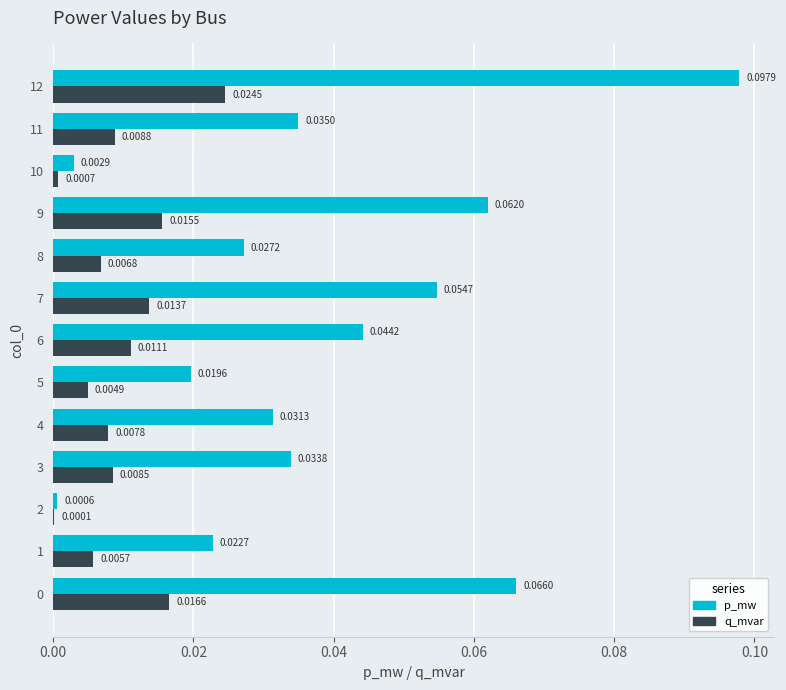

Which series changed the most between 1 and 3?

p_mw